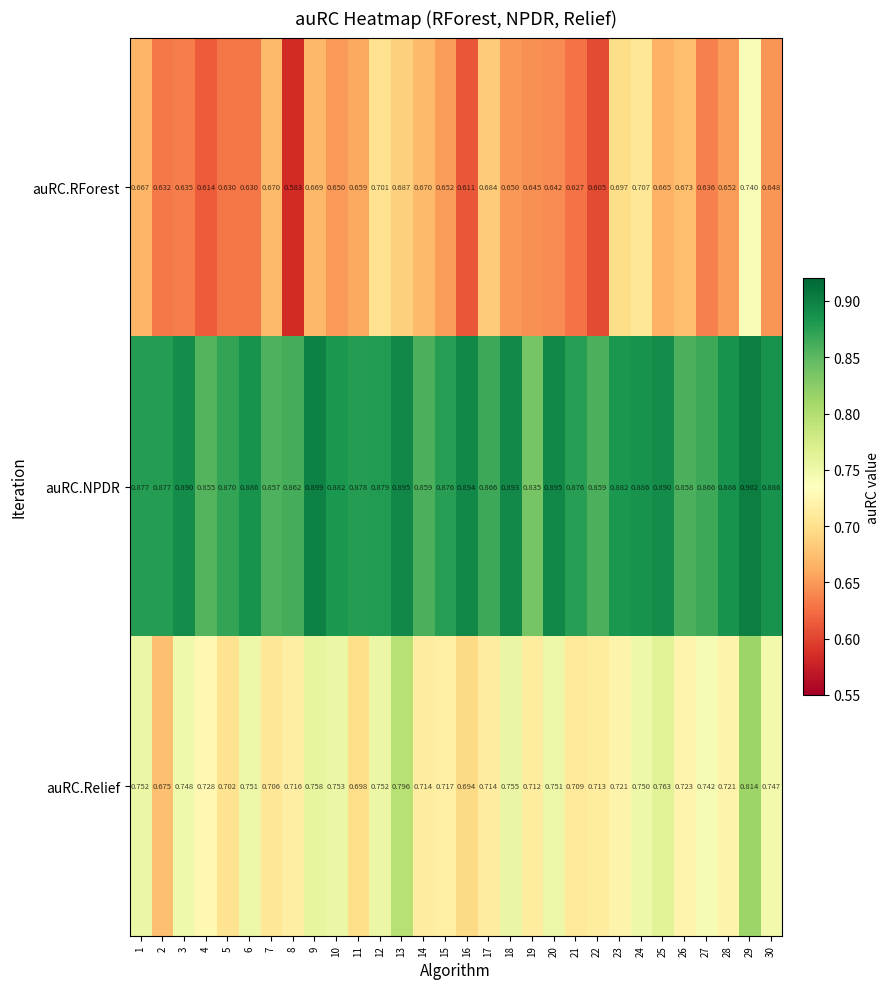

Which series has the largest total across all categories?

auRC.NPDR